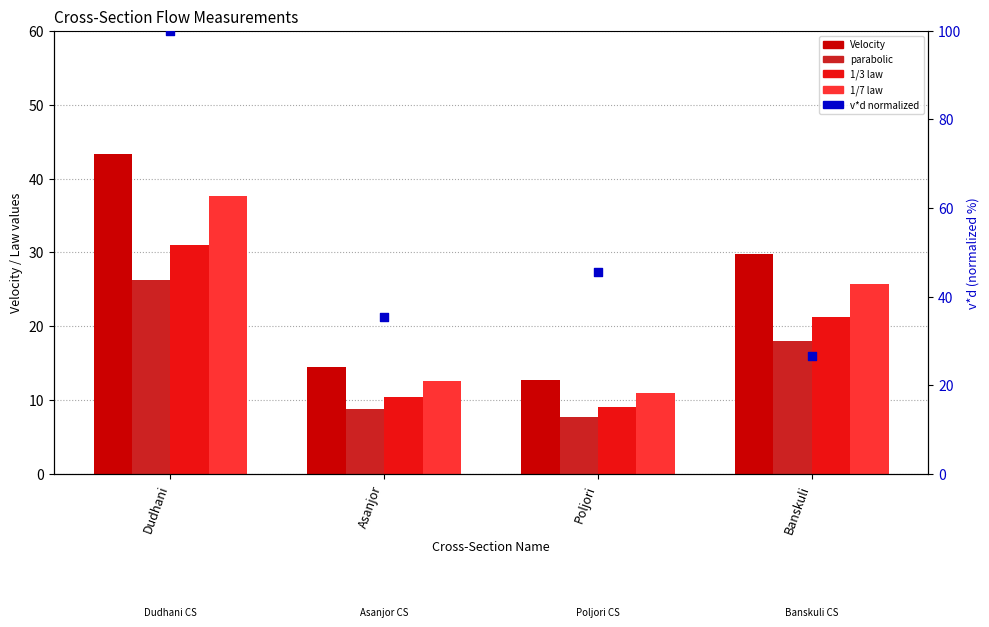

Is the value of Velocity at Asanjor greater than the value of 1/3 law at Poljori?

Yes